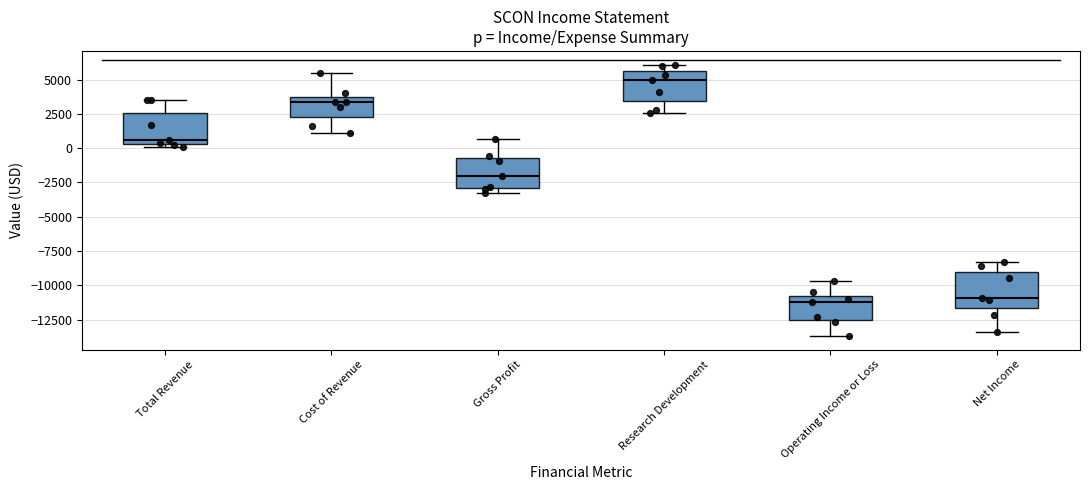

Reading left to right, transcribe this box plot: for each box, give where its median line is, the range the box spans, and where its two whiskers end, as read against the y-axis. The values are not printed on the chart, so give them approximately, as read against the axis.

Total Revenue: median 500 (just above the box's lower edge), box 500 to 2500, whiskers 0 to 3500
Cost of Revenue: median 3500 (just below the box's upper edge), box 2500 to 3500, whiskers 1000 to 5500
Gross Profit: median -2000, box -3000 to -500, whiskers -3500 to 500
Research Development: median 5000, box 3500 to 5500, whiskers 2500 to 6000
Operating Income or Loss: median -11000, box -12500 to -10500, whiskers -13500 to -9500
Net Income: median -11000, box -11500 to -9000, whiskers -13500 to -8500